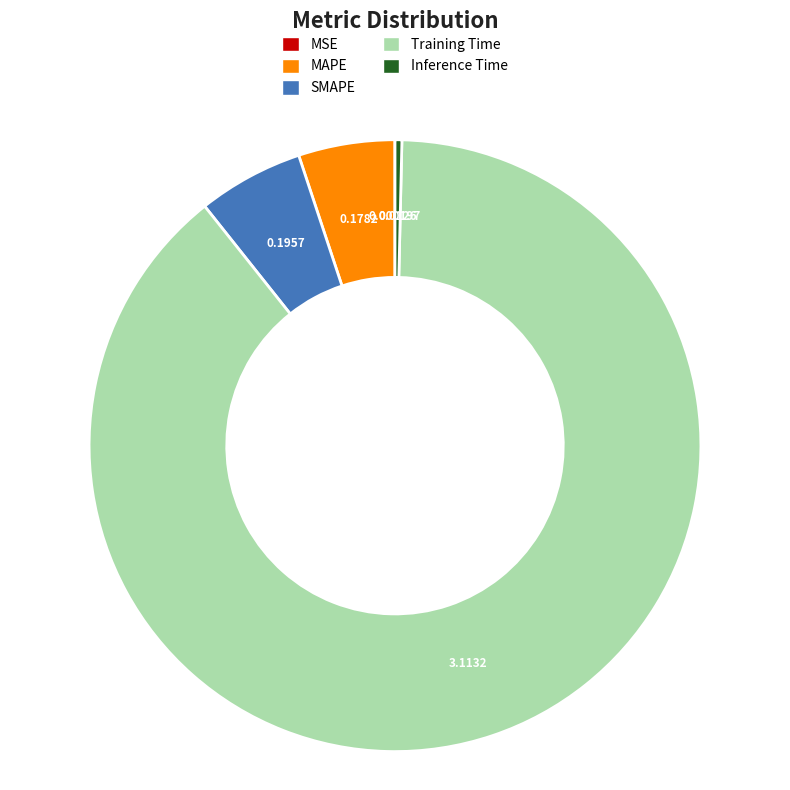

Is the sum of SMAPE and Inference Time greater than half?

No